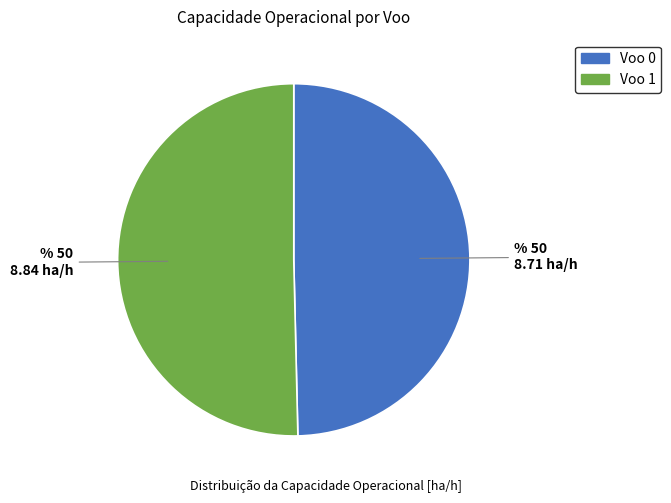

Between Voo 0 and Voo 1, which is larger?

Voo 1